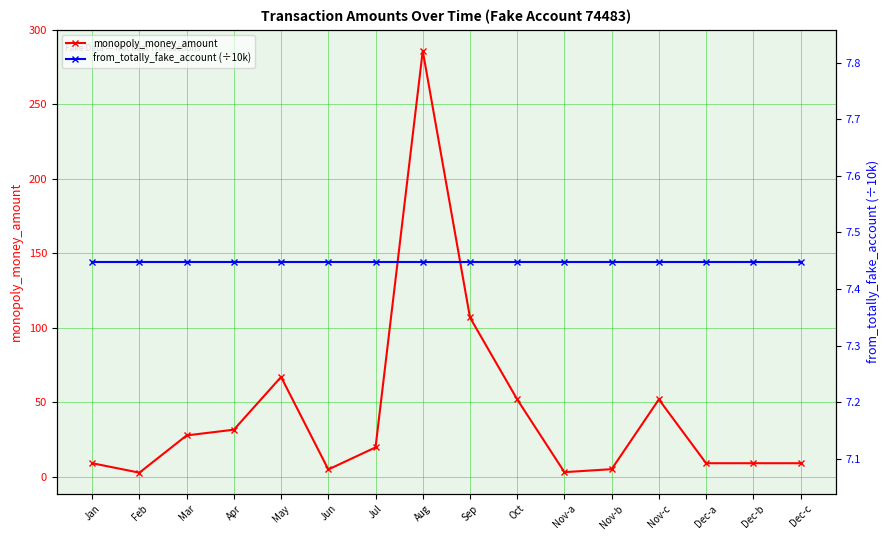

In monopoly_money_amount, how many points are higher than both neighbors (excluding endpoints)?

3